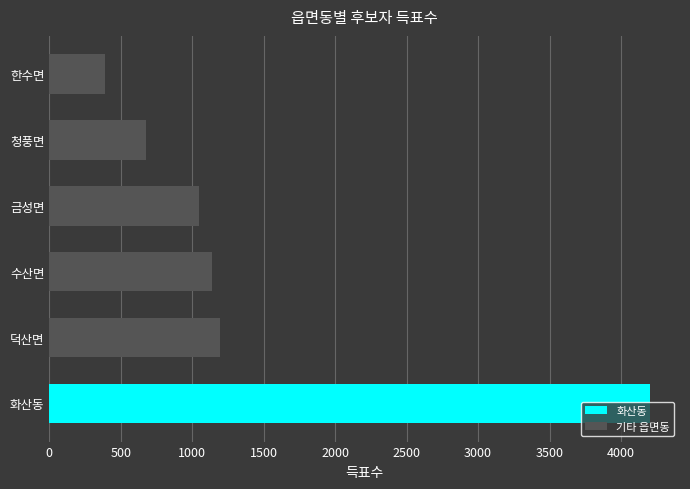

Which label corresponds to the largest value in the chart?

화산동